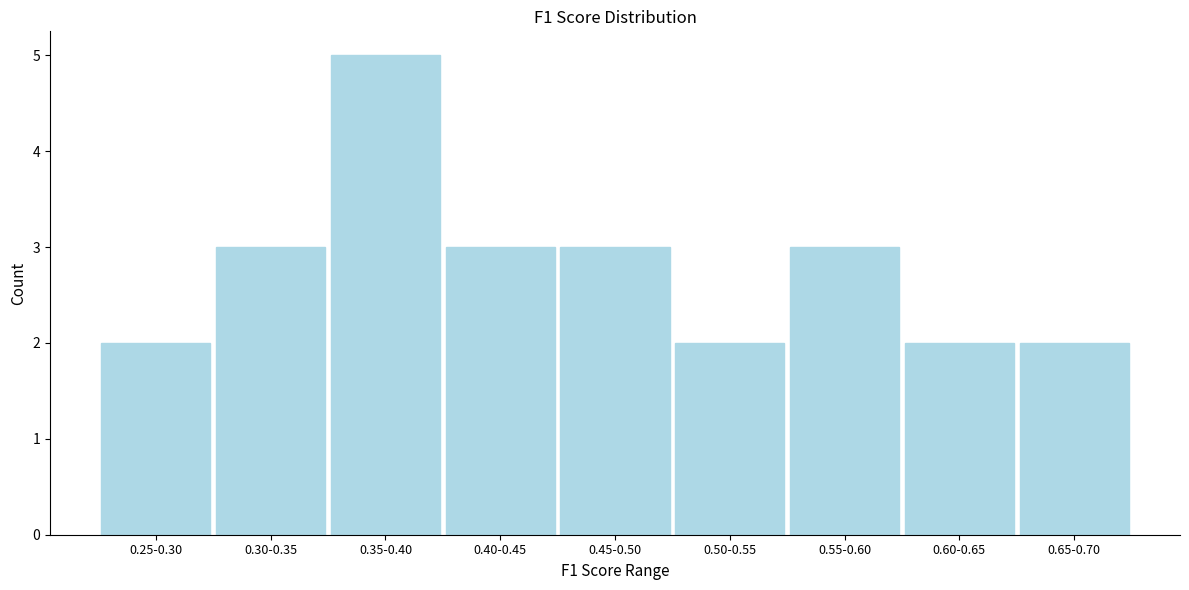

Reading left to right, list all the values displayed in this chart.

0.25-0.30=2	0.30-0.35=3	0.35-0.40=5	0.40-0.45=3	0.45-0.50=3	0.50-0.55=2	0.55-0.60=3	0.60-0.65=2	0.65-0.70=2